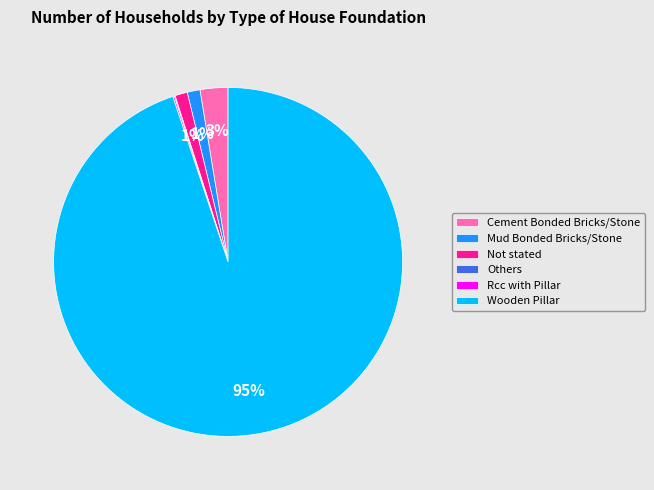

Is the sum of Not stated and Mud Bonded Bricks/Stone greater than half?

No